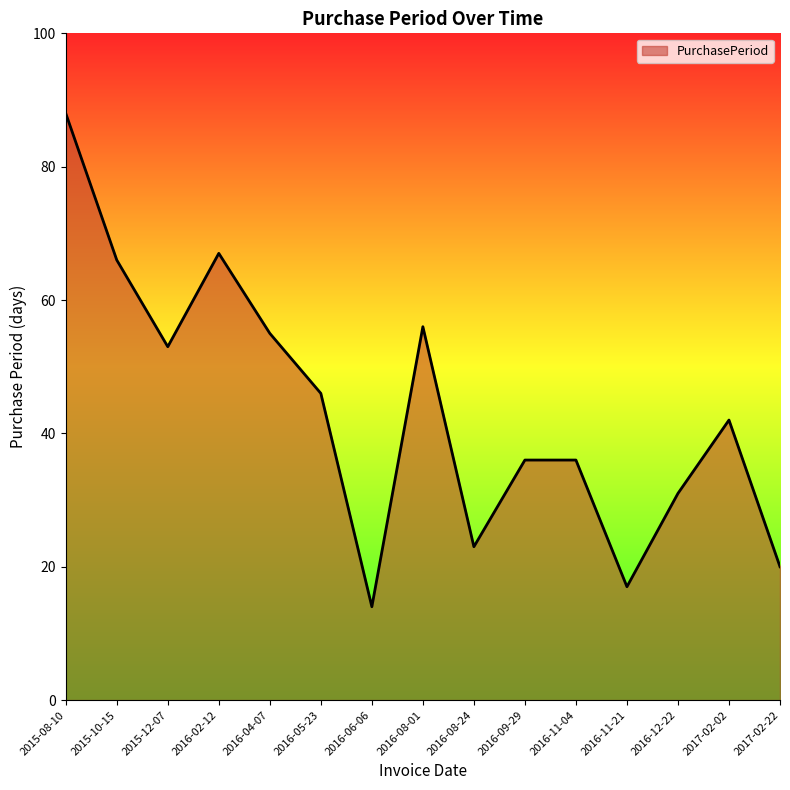

Is it true that the value at 2017-02-02 is 23?

False